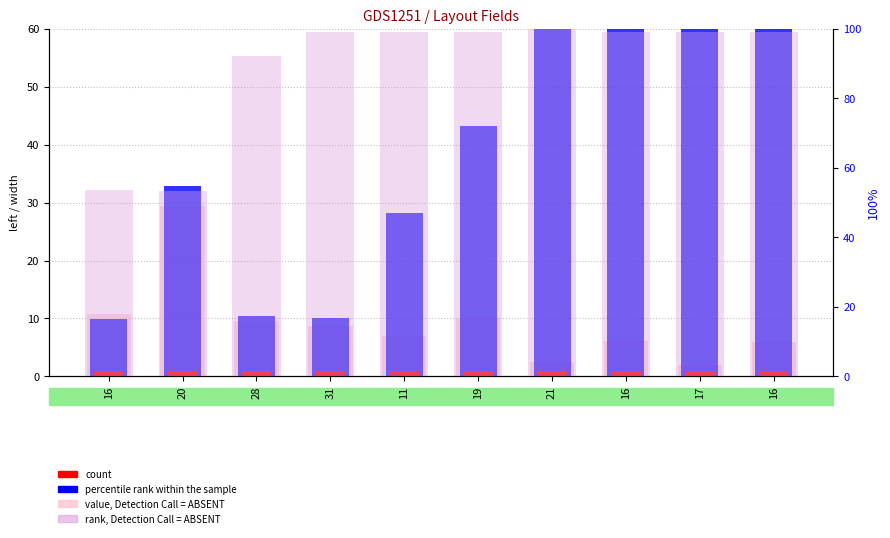

Is the value of width (rank within sample) at 31 greater than the value of value, Detection Call = ABSENT at 20?

No